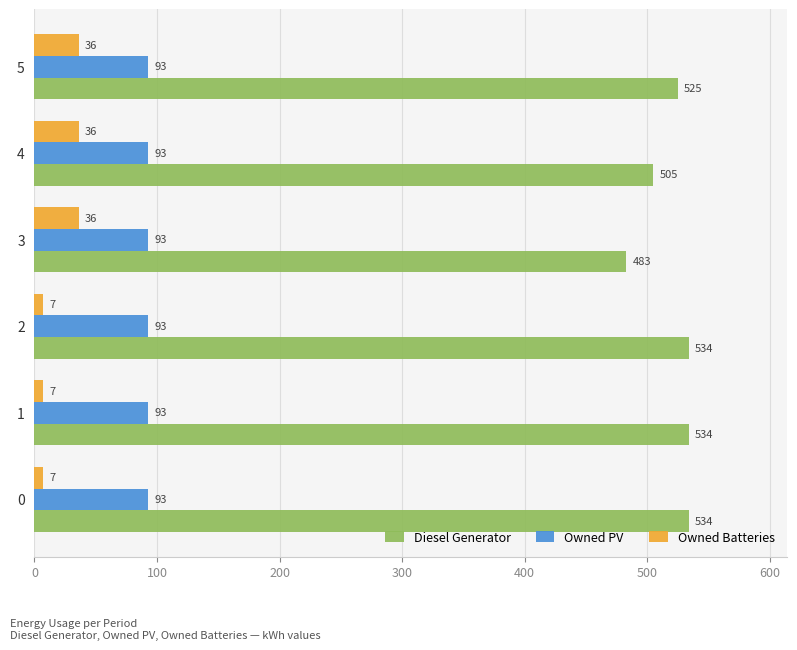

Count the Owned Batteries values in the range 7 to 36.

6